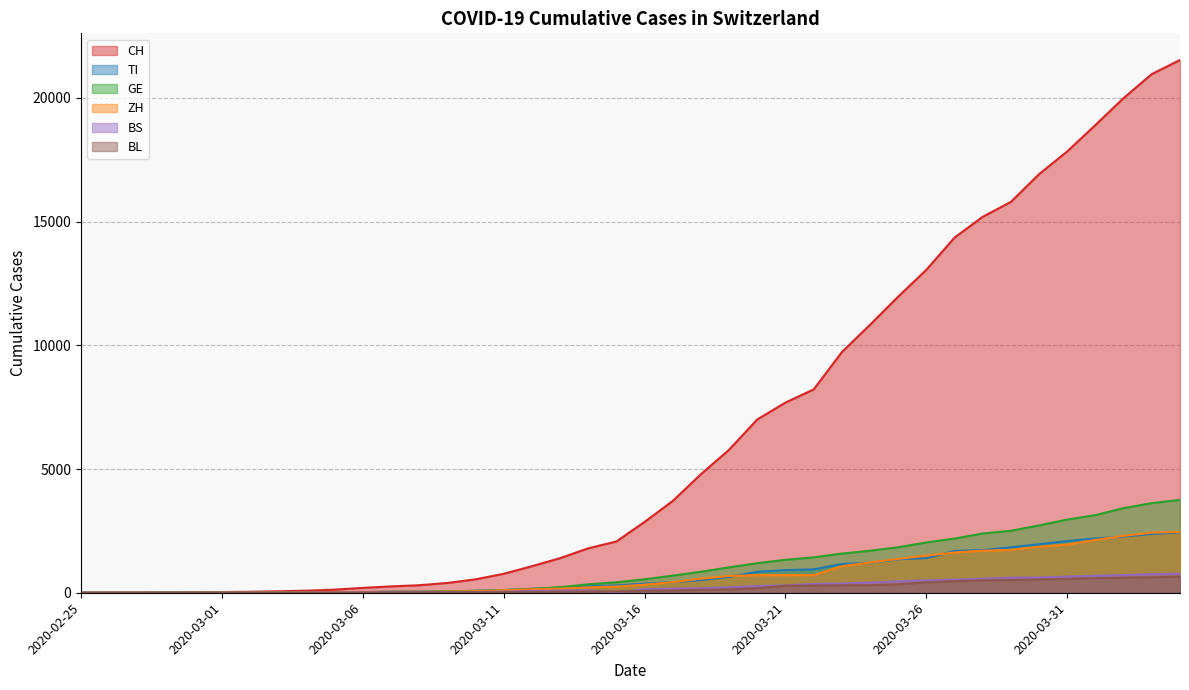

Is the value of BS at 2020-03-01 greater than the value of CH at 2020-03-13?

No